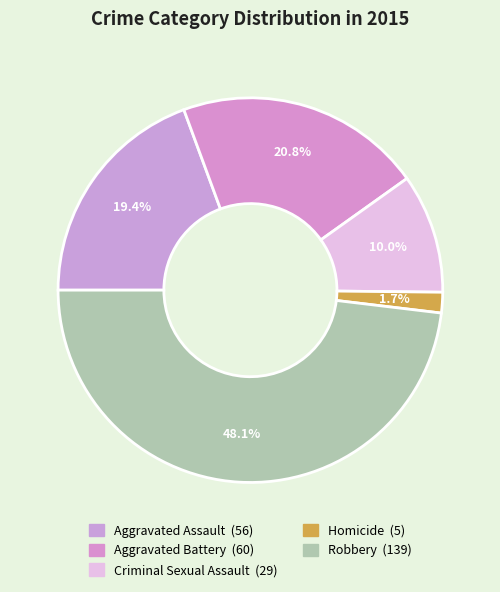

Does any single category account for the majority?

No